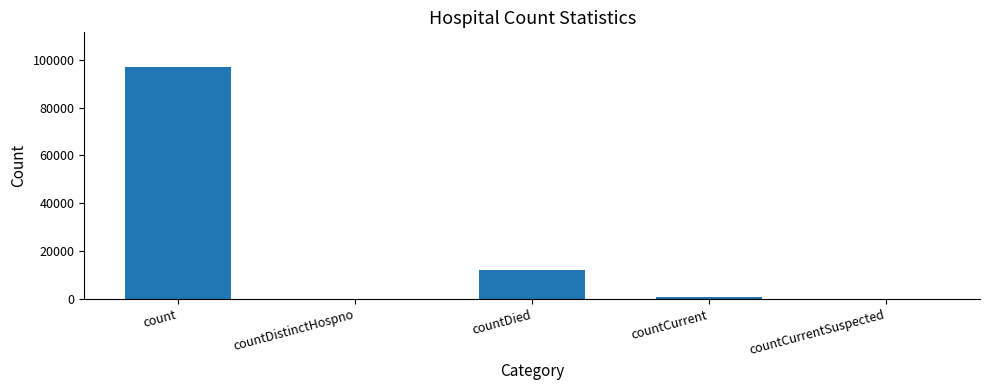

Where does the data first go above 824?

count